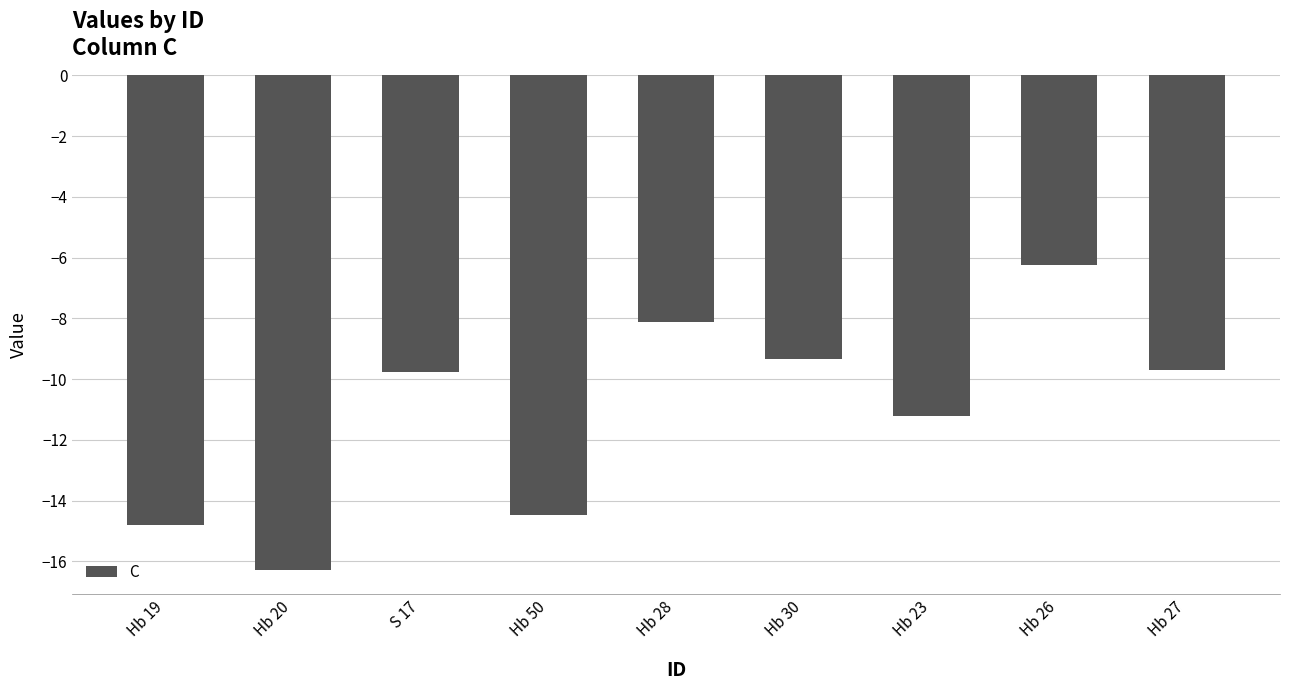

What is the sum of all values?

-100.0